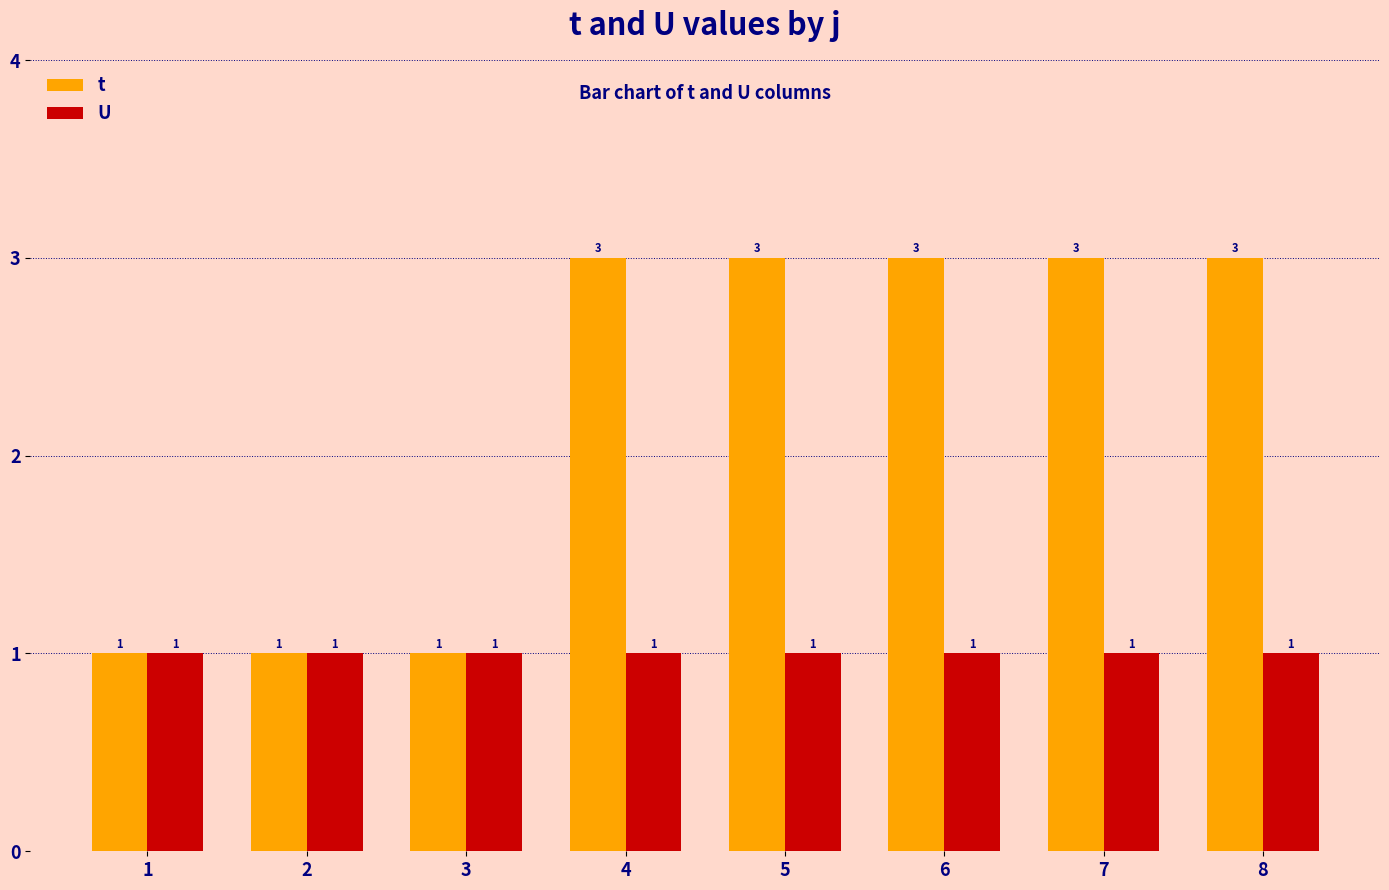

Reading right to left, transcribe all the data shown in this chart.

t: 8=3	7=3	6=3	5=3	4=3	3=1	2=1	1=1
U: 8=1	7=1	6=1	5=1	4=1	3=1	2=1	1=1